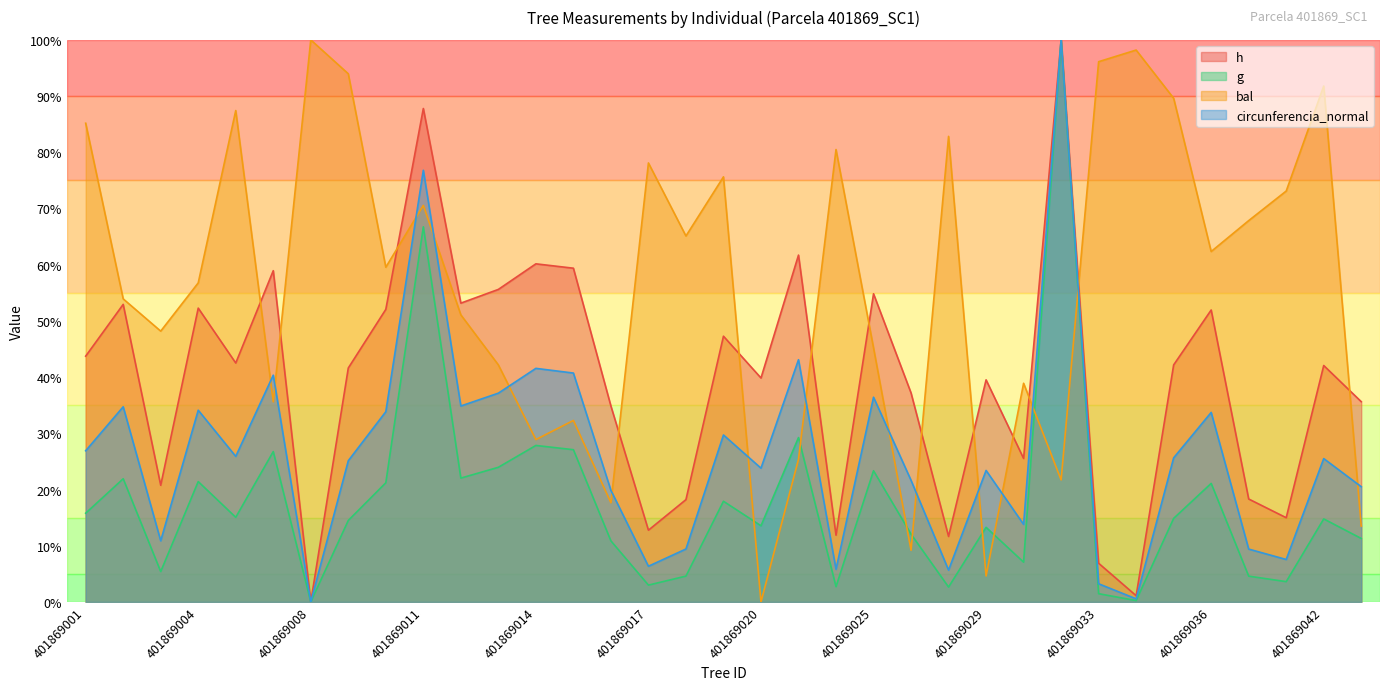

What is the sum of all bal values?

1982.9